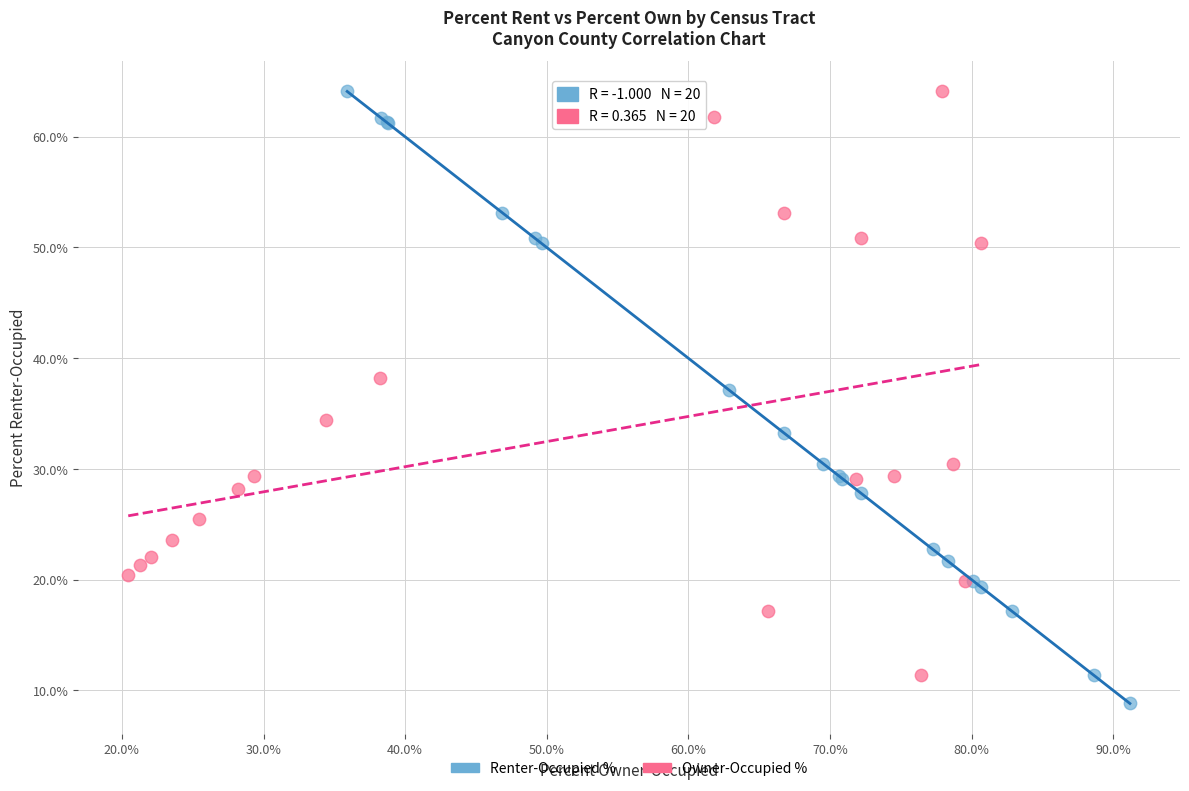

Which series has the widest spread of Y values?

Renter-Occupied %